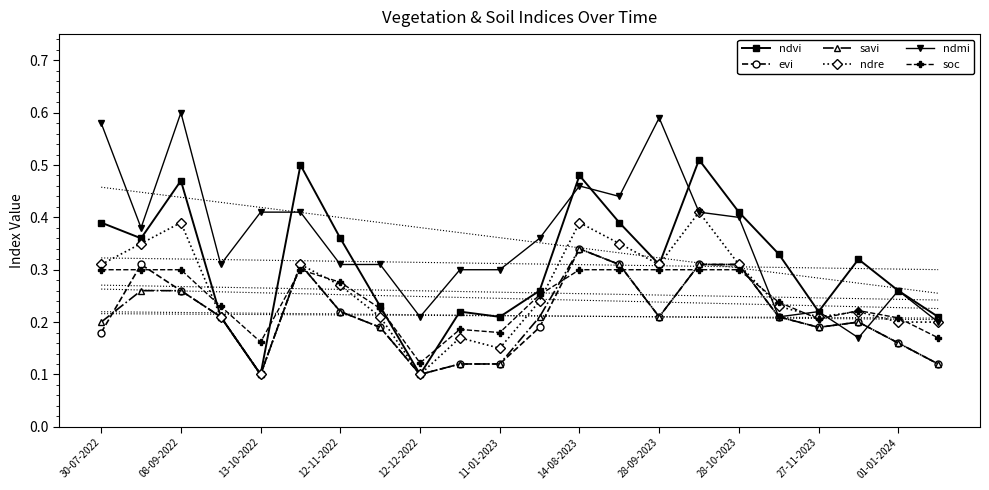

Reading right to left, what are all the values shown in this chart?

ndvi: 0.2	0.3	0.3	0.2	0.3	0.4	0.5	0.3	0.4	0.5	0.3	0.2	0.2	0.1	0.2	0.4	0.5	0.1	0.2	0.5	0.4	0.4
evi: 0.1	0.2	0.2	0.2	0.2	0.3	0.3	0.2	0.3	0.3	0.2	0.1	0.1	0.1	0.2	0.2	0.3	0.1	0.2	0.3	0.3	0.2
savi: 0.1	0.2	0.2	0.2	0.2	0.3	0.3	0.2	0.3	0.3	0.2	0.1	0.1	0.1	0.2	0.2	0.3	0.1	0.2	0.3	0.3	0.2
ndre: 0.2	0.2	0.2	0.2	0.2	0.3	0.4	0.3	0.3	0.4	0.2	0.1	0.2	0.1	0.2	0.3	0.3	0.1	0.2	0.4	0.3	0.3
ndmi: 0.2	0.3	0.2	0.2	0.2	0.4	0.4	0.6	0.4	0.5	0.4	0.3	0.3	0.2	0.3	0.3	0.4	0.4	0.3	0.6	0.4	0.6
soc: 0.2	0.2	0.2	0.2	0.2	0.3	0.3	0.3	0.3	0.3	0.3	0.2	0.2	0.1	0.2	0.3	0.3	0.2	0.2	0.3	0.3	0.3